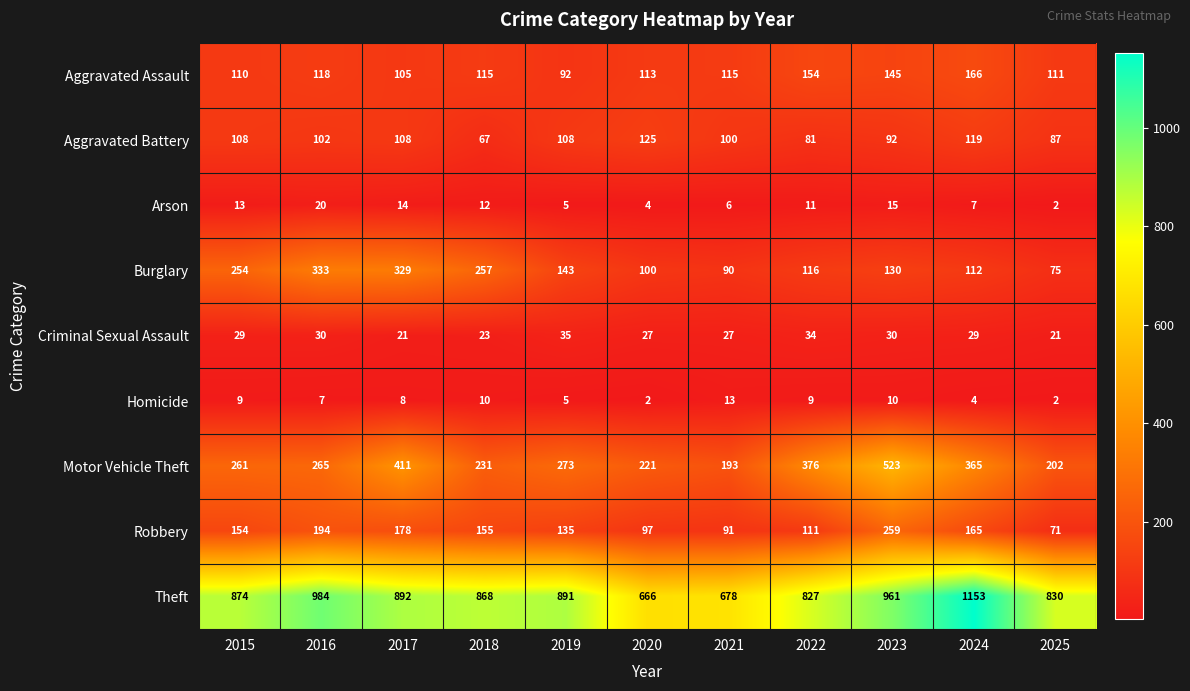

What is the sum of all Aggravated Assault values?

1344